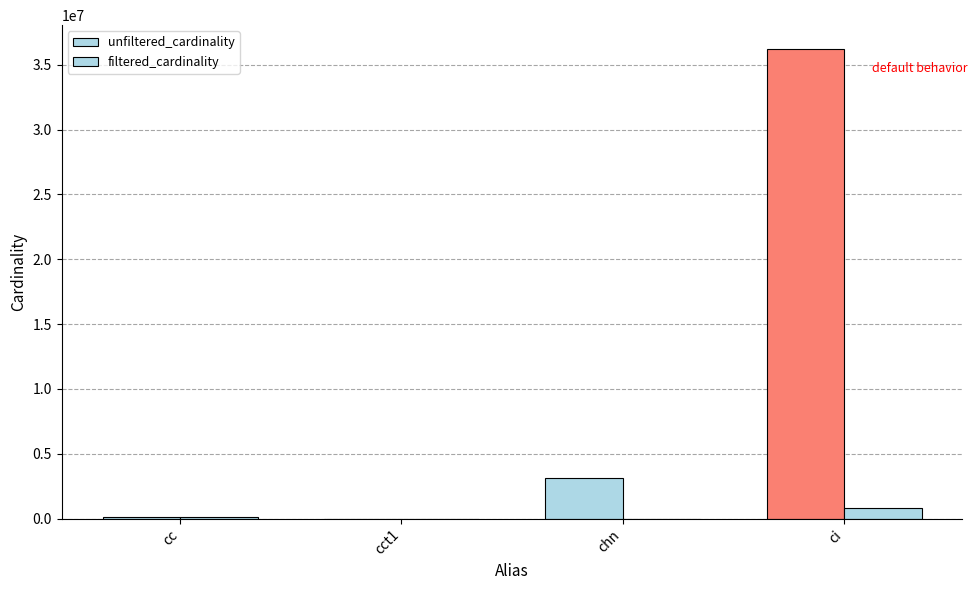

Which series changed the most between cc and chn?

unfiltered_cardinality